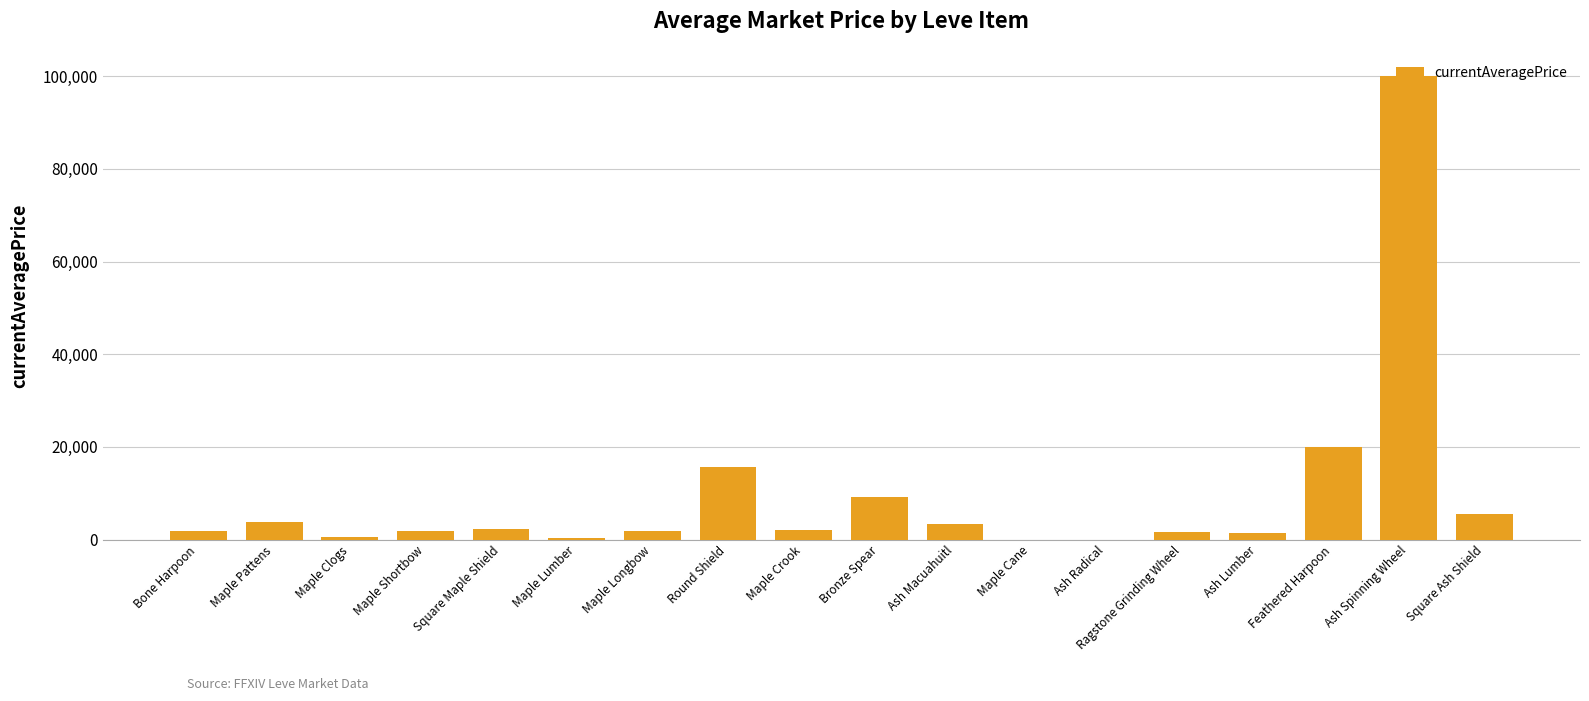

At which category does the chart reach its peak across all series?

Ash Spinning Wheel